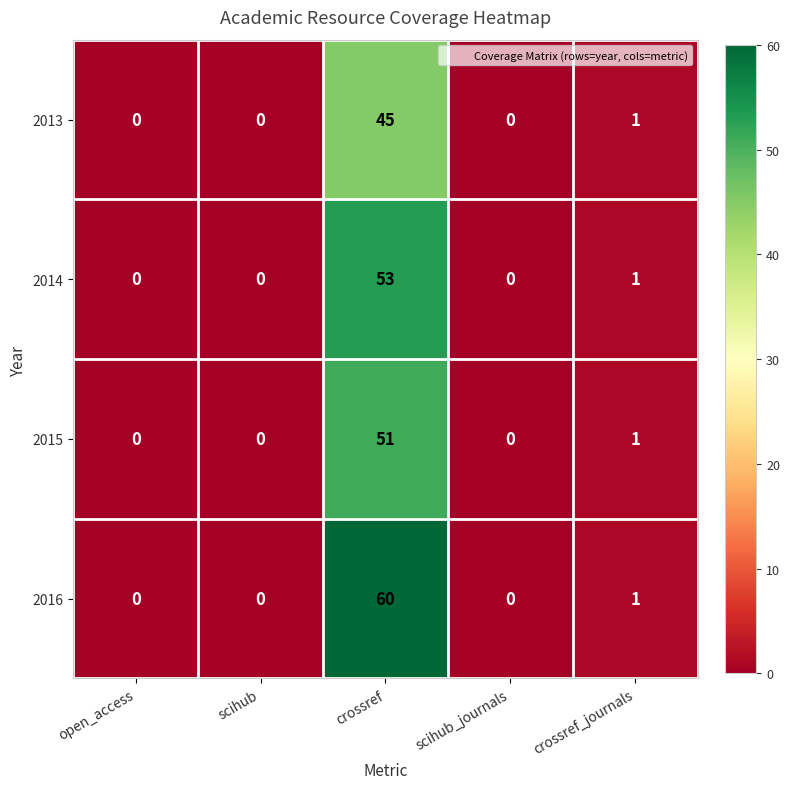

At crossref, list the series in order from smallest to largest.

2013, 2015, 2014, 2016